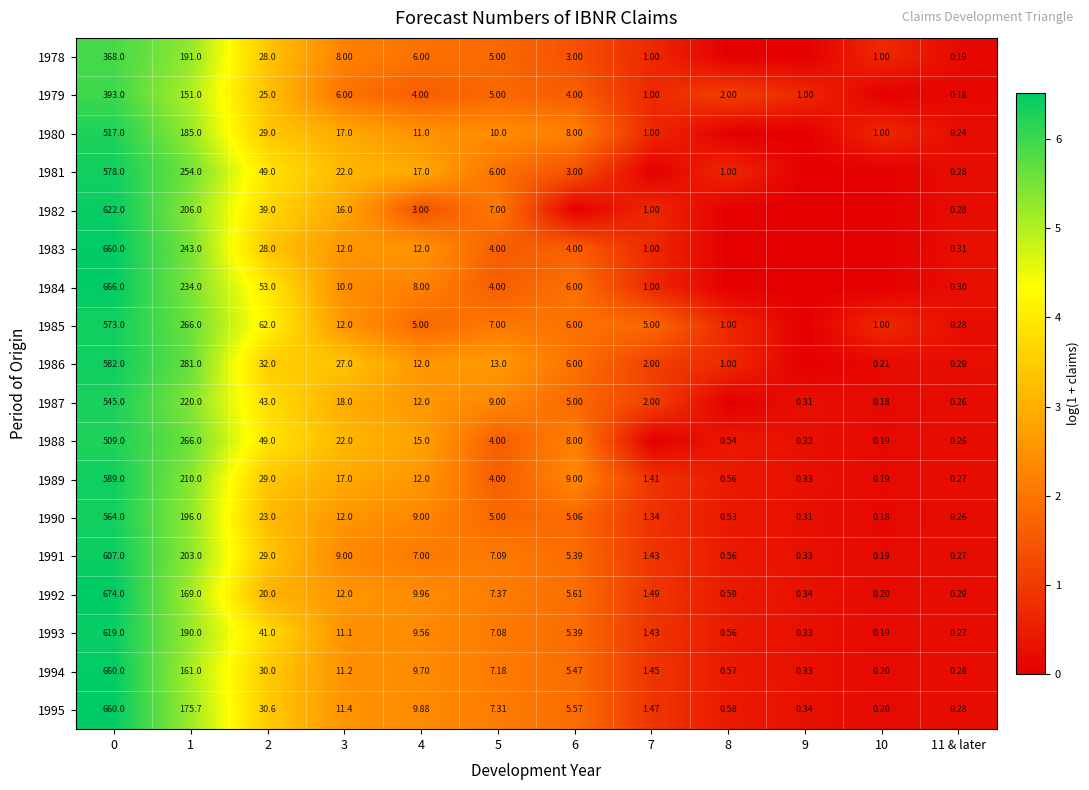

Is the value of 1989 at 6 greater than the value of 1992 at 9?

Yes